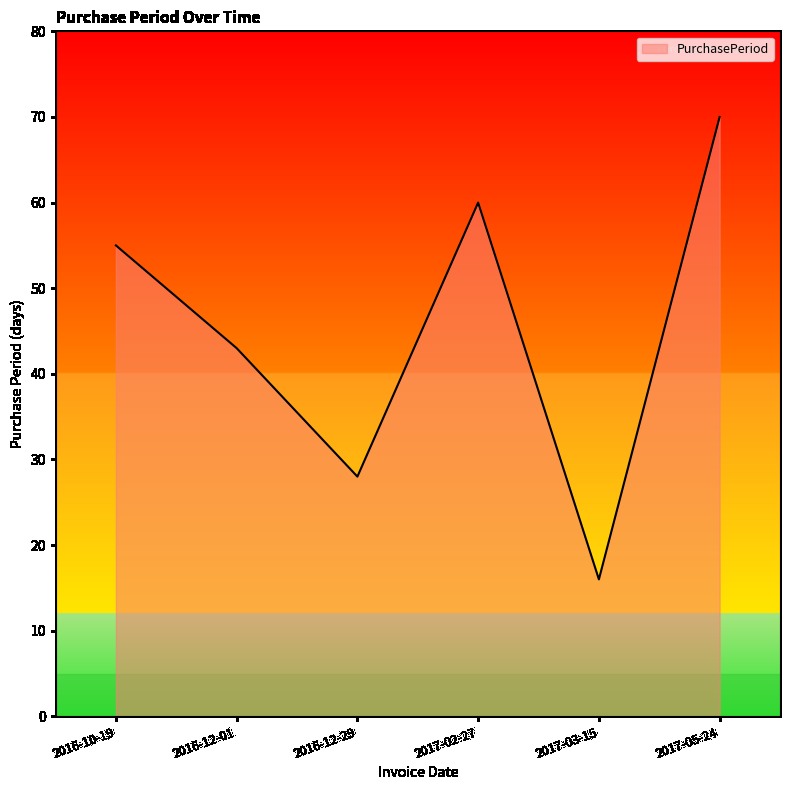

Reading left to right, extract all data points from this chart.

2016-10-19=55	2016-12-01=43	2016-12-29=28	2017-02-27=60	2017-03-15=16	2017-05-24=70